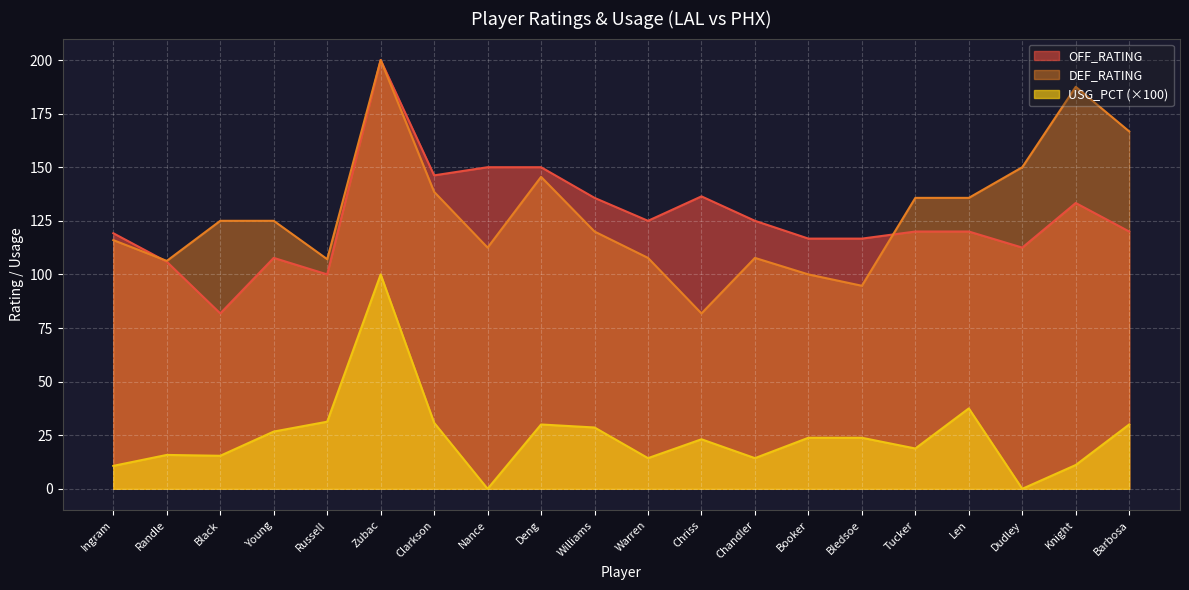

Reading left to right, what are all the values shown in this chart?

OFF_RATING: Ingram=119.2	Randle=105.9	Black=81.8	Young=107.7	Russell=100.0	Zubac=200.0	Clarkson=146.2	Nance=150.0	Deng=150.0	Williams=135.7	Warren=125.0	Chriss=136.4	Chandler=125.0	Booker=116.7	Bledsoe=116.7	Tucker=120.0	Len=120.0	Dudley=112.5	Knight=133.3	Barbosa=120.0
DEF_RATING: Ingram=116.0	Randle=106.3	Black=125.0	Young=125.0	Russell=107.1	Zubac=200.0	Clarkson=138.5	Nance=112.5	Deng=145.5	Williams=120.0	Warren=107.7	Chriss=81.8	Chandler=107.7	Booker=100.0	Bledsoe=94.7	Tucker=135.7	Len=135.7	Dudley=150.0	Knight=187.5	Barbosa=166.7
USG_PCT: Ingram=10.7	Randle=15.8	Black=15.4	Young=26.7	Russell=31.3	Zubac=100.0	Clarkson=30.8	Nance=0.0	Deng=30.0	Williams=28.6	Warren=14.3	Chriss=23.1	Chandler=14.3	Booker=23.8	Bledsoe=23.8	Tucker=18.8	Len=37.5	Dudley=0.0	Knight=11.1	Barbosa=30.0